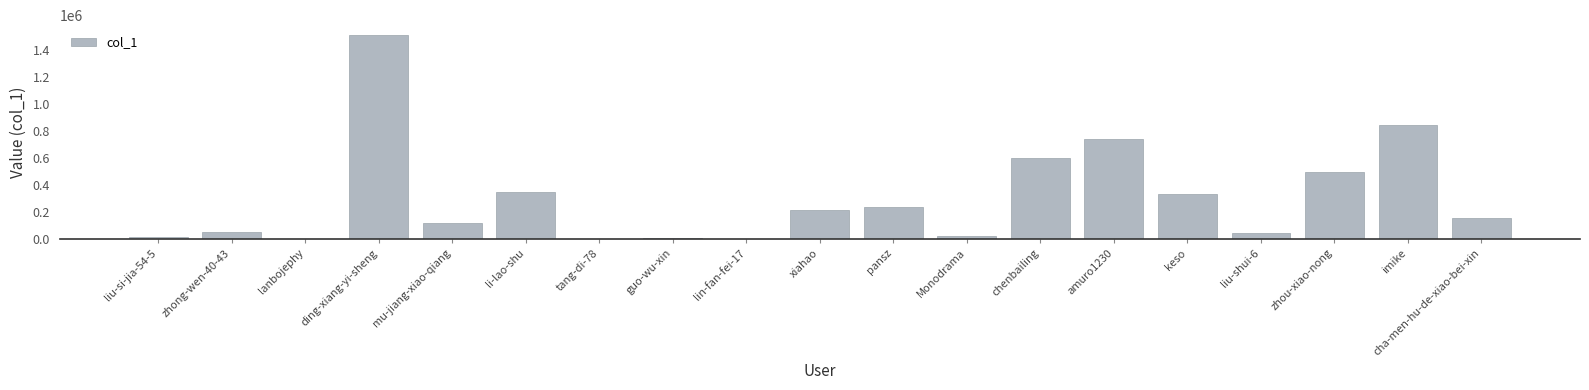

Is it true that the value at pansz is 238494?

True